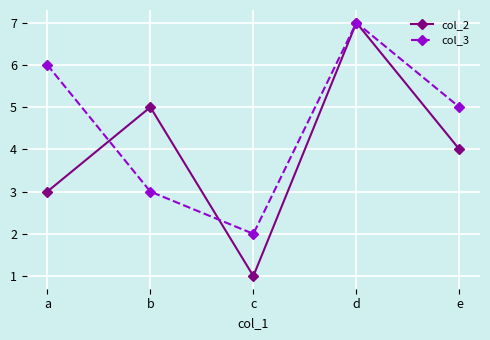

What are all the series names shown in the legend?

col_2, col_3